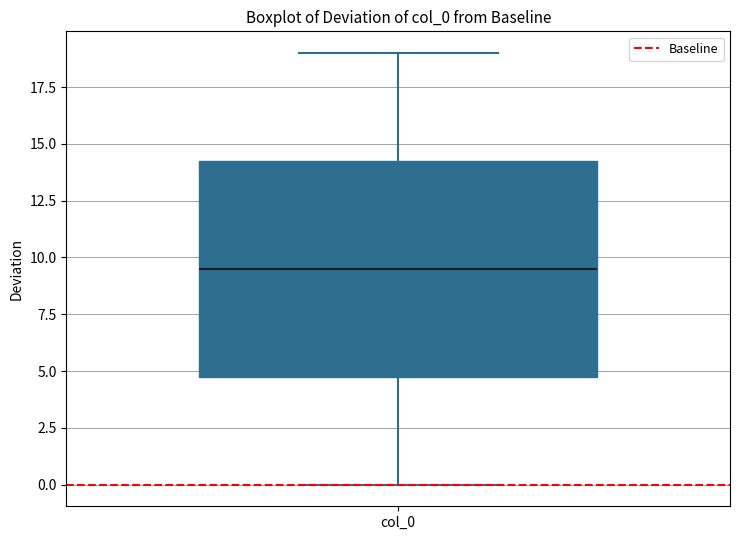

Transcribe this box plot: give where the median line is, the range the box spans, and where the two whiskers end, as read against the y-axis. The values are not printed on the chart, so give them approximately, as read against the axis.

median 9.5, box 5.0 to 14.5, whiskers 0.0 to 19.0